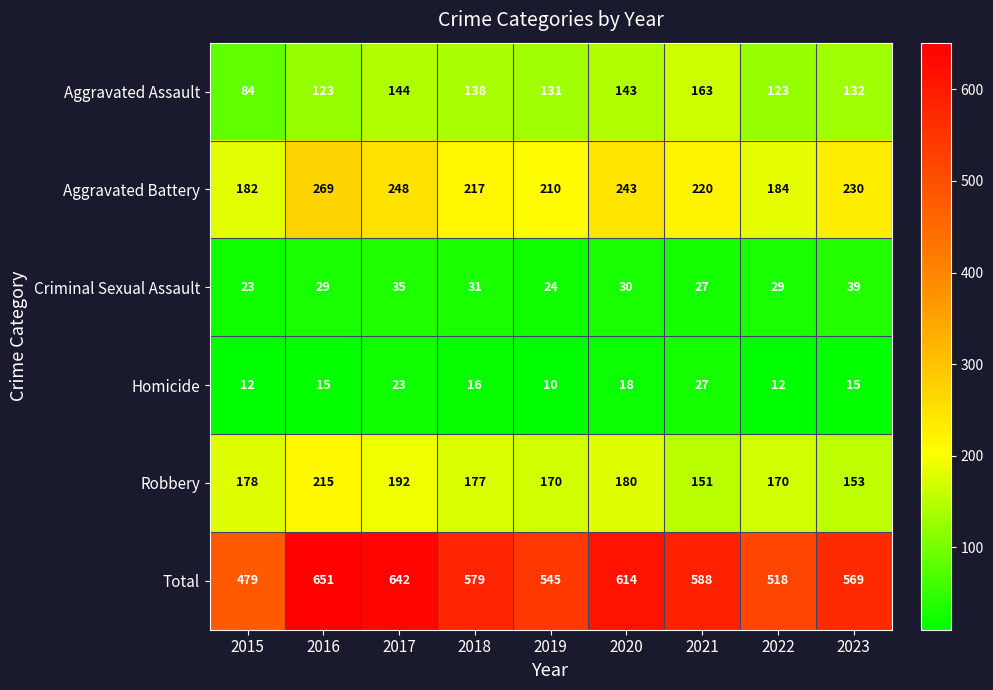

The value of Homicide at 2023 is 15. True or false?

True